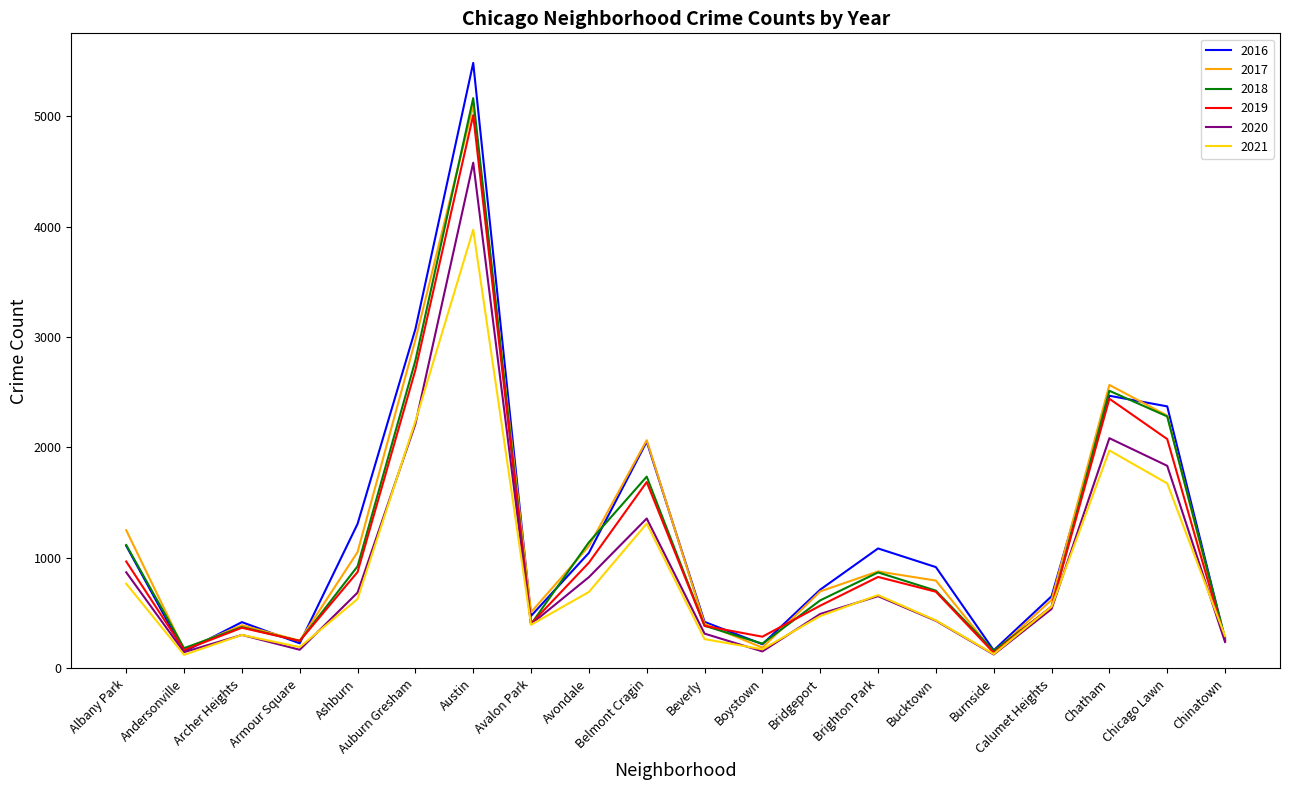

At which category is the sum across all series the highest?

Austin